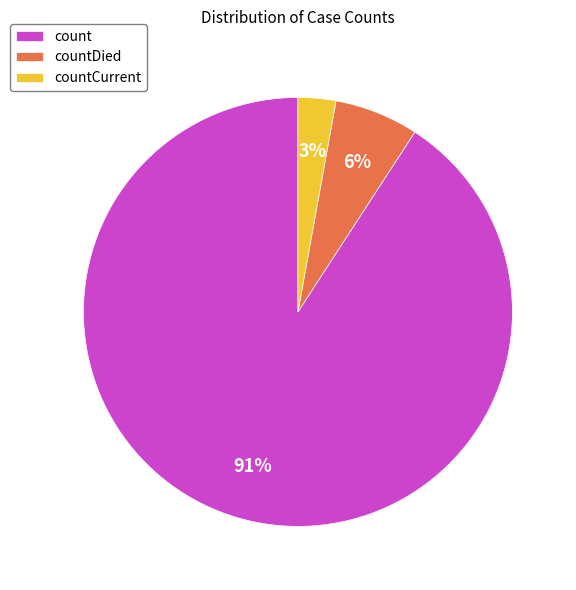

Is the sum of count and countDied greater than half?

Yes